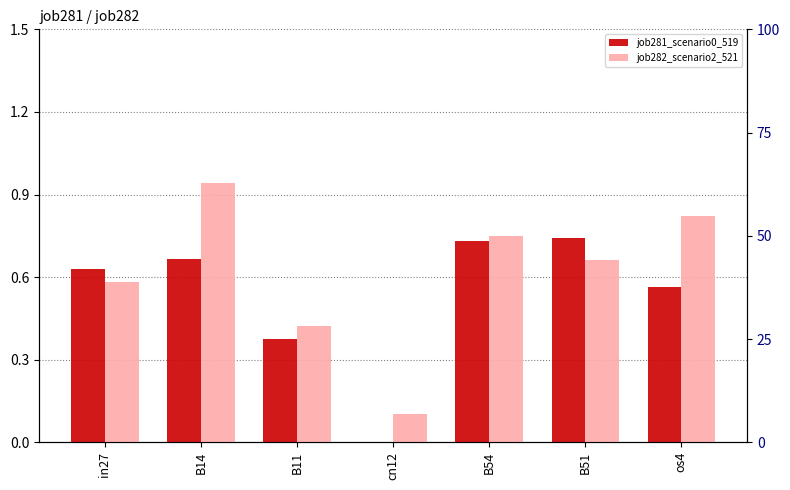

At which label is job282_scenario2_521 closest to 0?

cn12